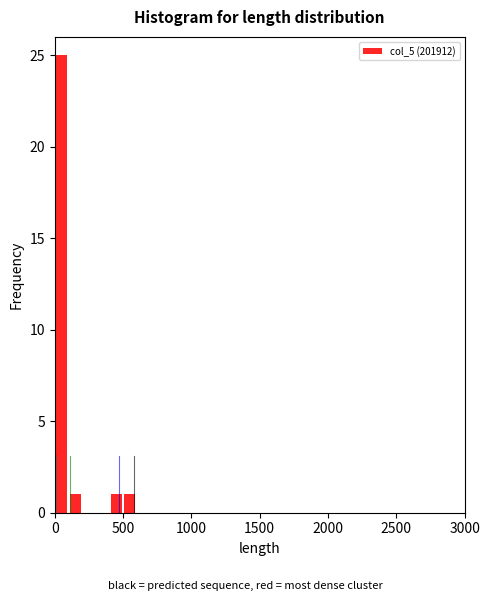

Around what value on the x-axis is the tallest bar? Give the approximate position of its centre, as read against the axis.

50